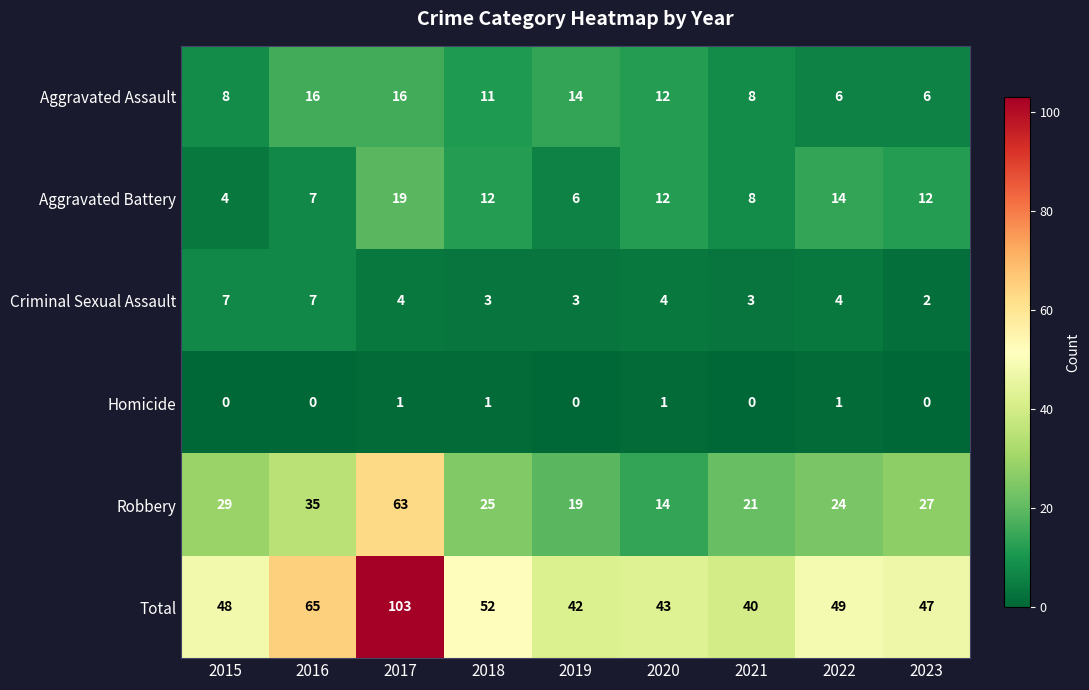

Which label corresponds to the largest value in the chart?

2017